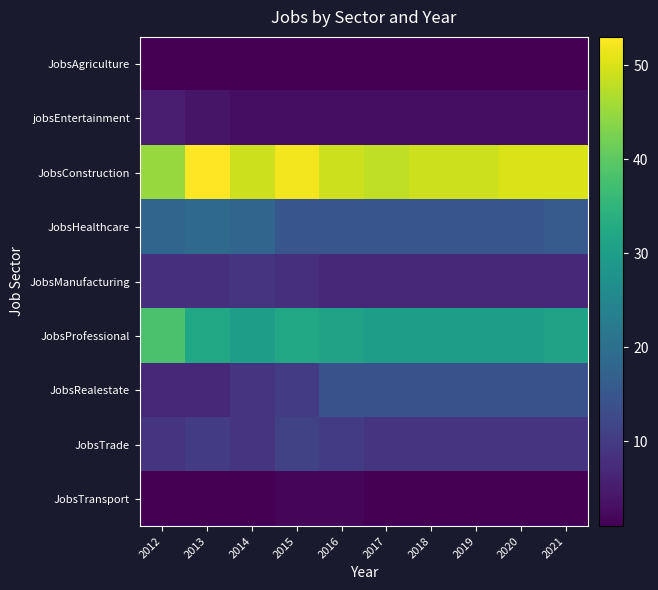

Which series has the widest spread of values?

JobsConstruction